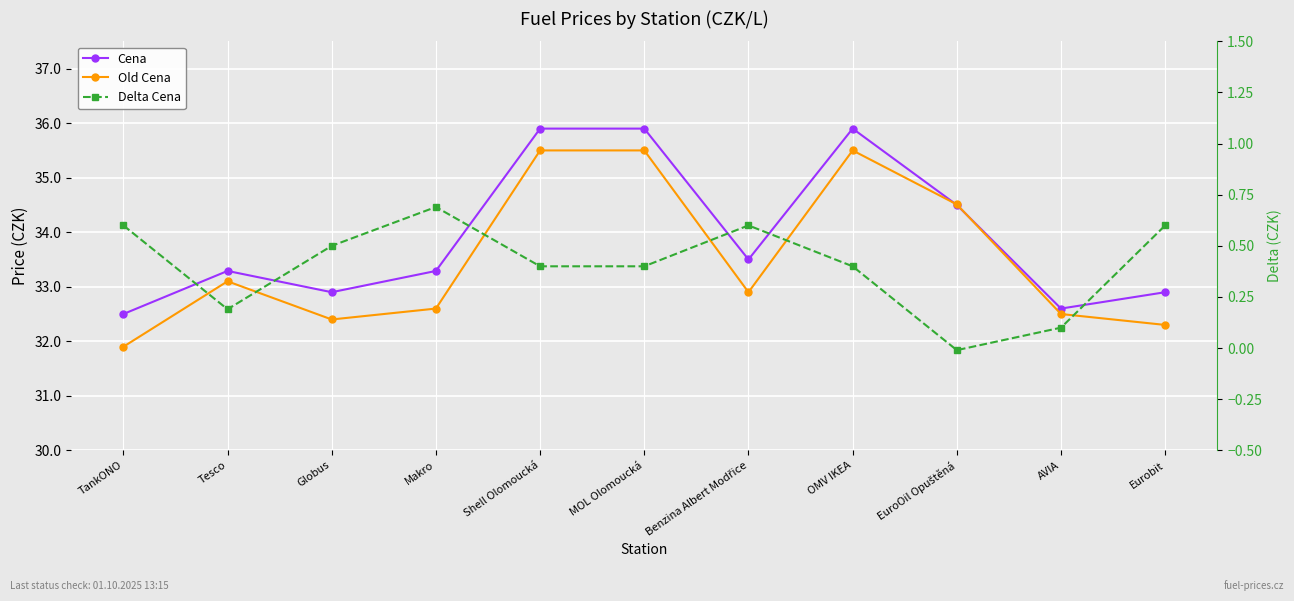

At which label does Cena reach its minimum?

TankONO